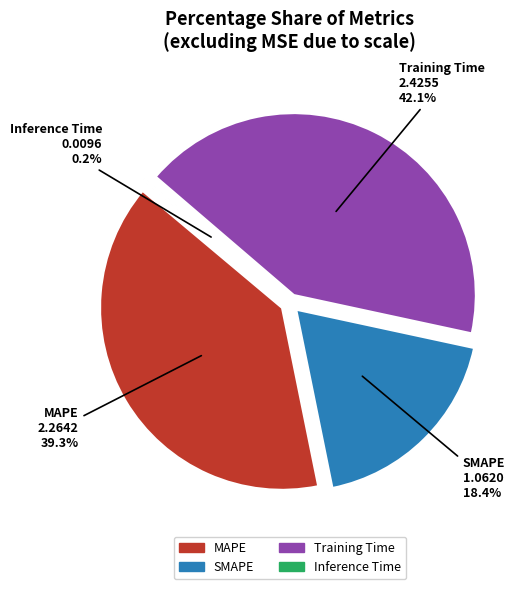

Which slice is the smallest?

Inference Time